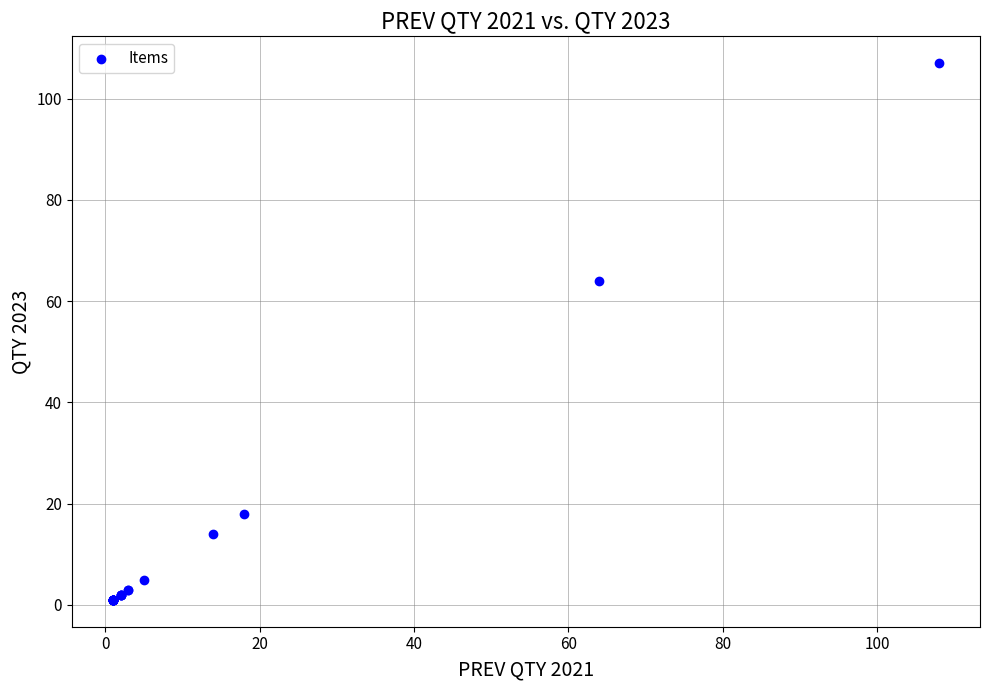

What Y value in the scatter plot is closest to 54?

64